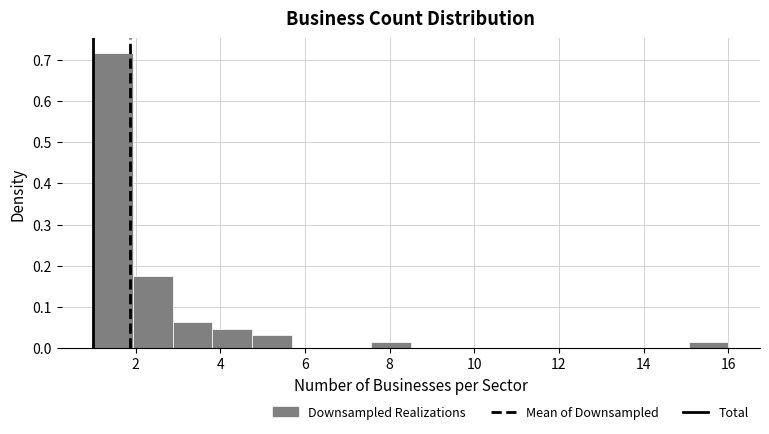

Over which range of the x-axis is the bar tallest?

1.0 to 2.0